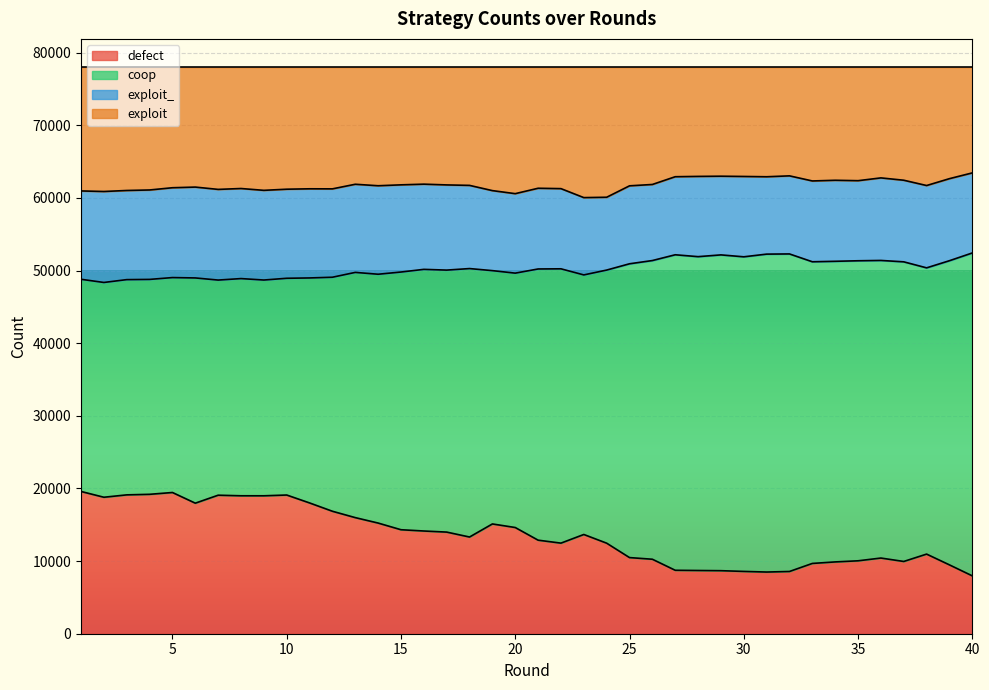

How many lines are shown in the chart?

4